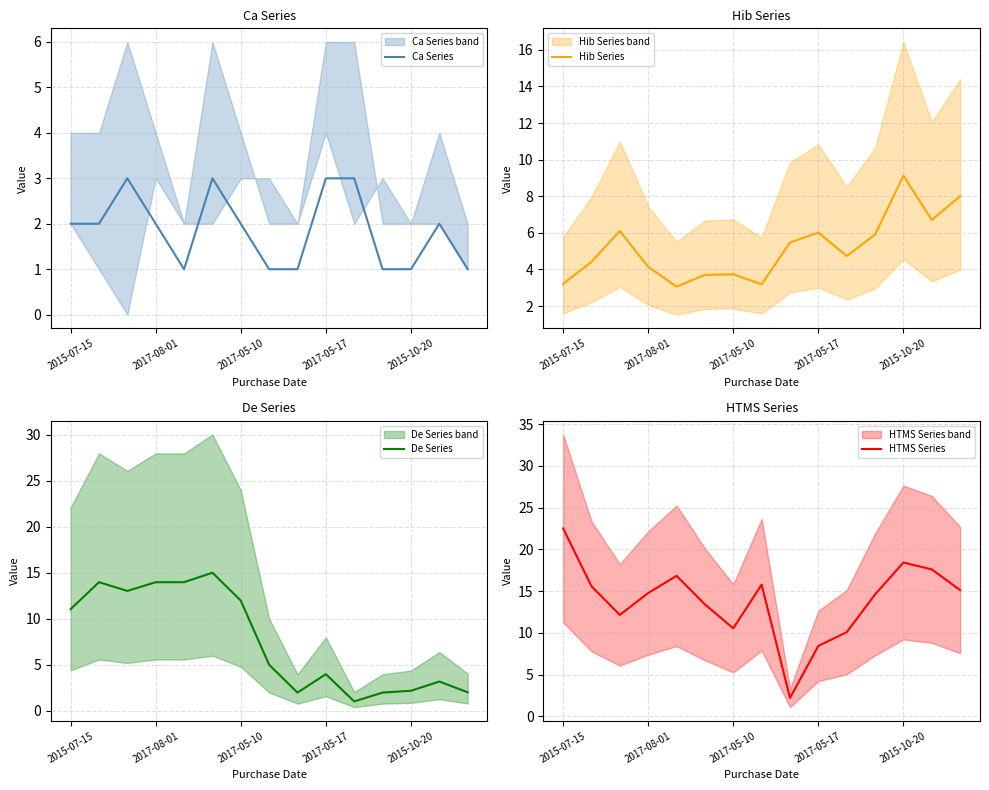

How many distinct data groups are displayed?

4